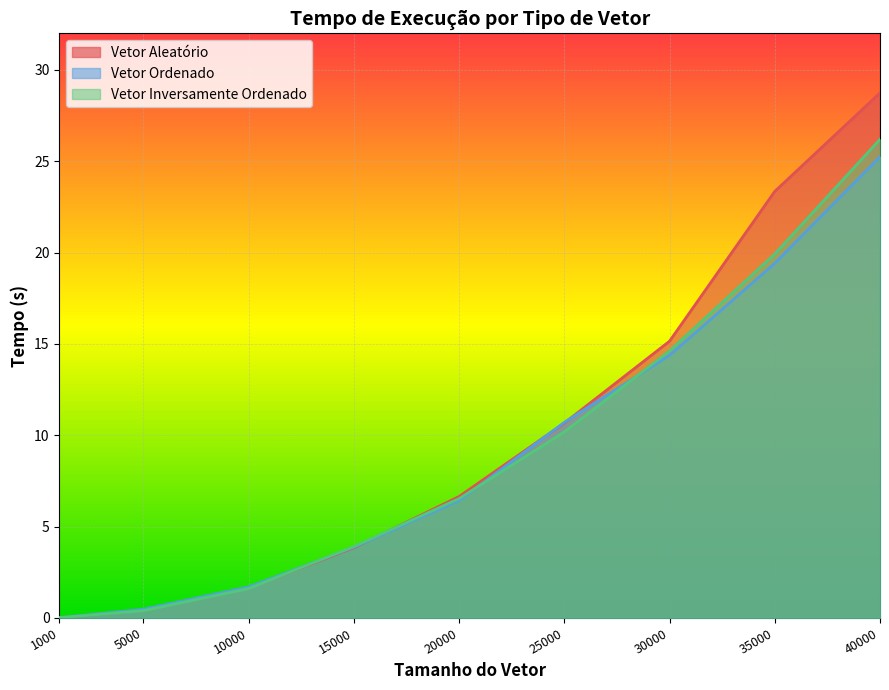

After their last crossing, which series has the higher values: Vetor Ordenado or Vetor Inversamente Ordenado?

Vetor Inversamente Ordenado